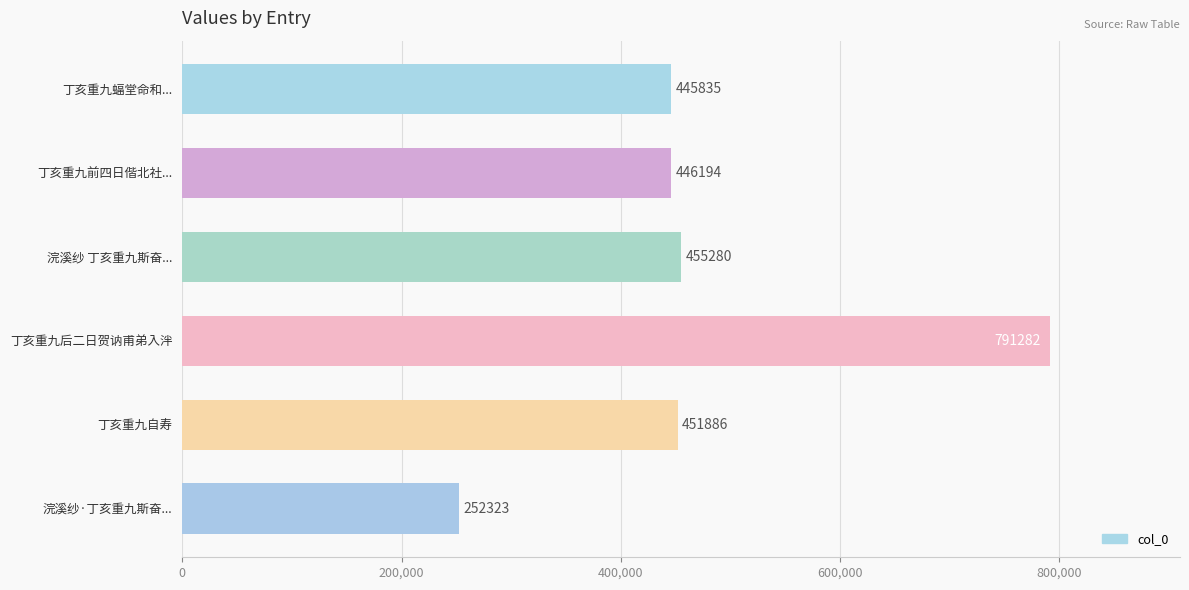

Is it true that the value at 丁亥重九后二日贺讷甫弟入泮 is 1291116?

False